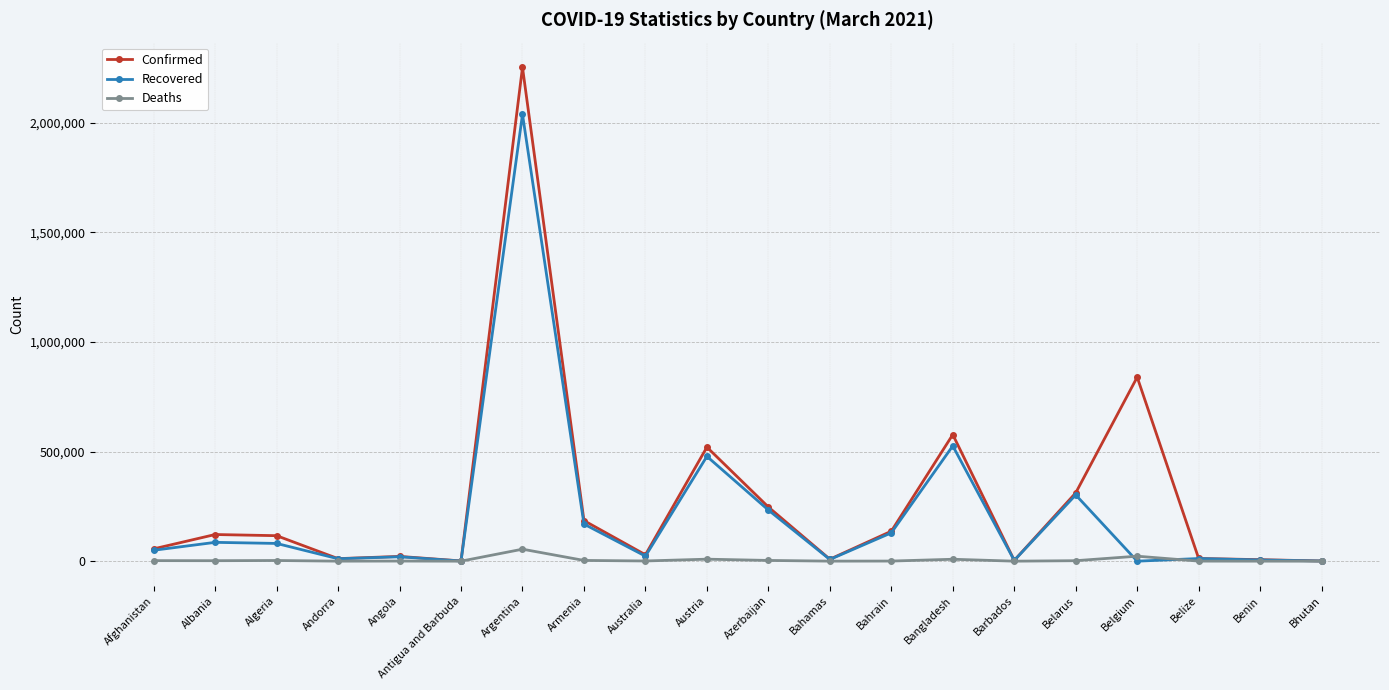

True or false: Deaths has more than 2 points higher than both neighbors.

True